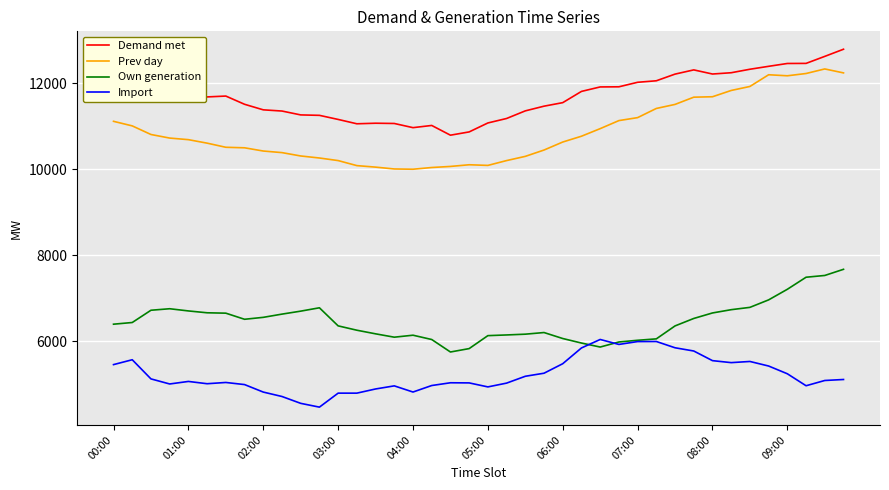

List the series in order of their peak value, highest first.

Demand met, Prev day, Own generation, Import